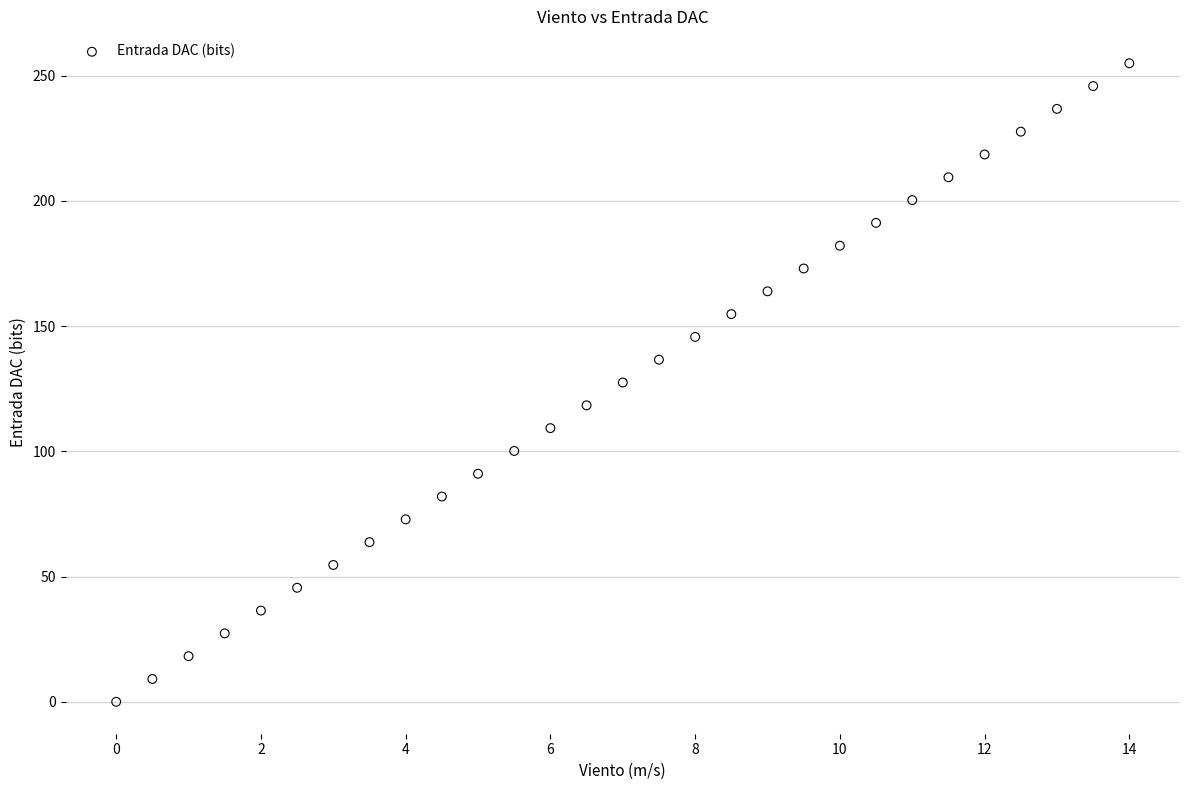

What is the range of Y values (max minus min)?

255.0